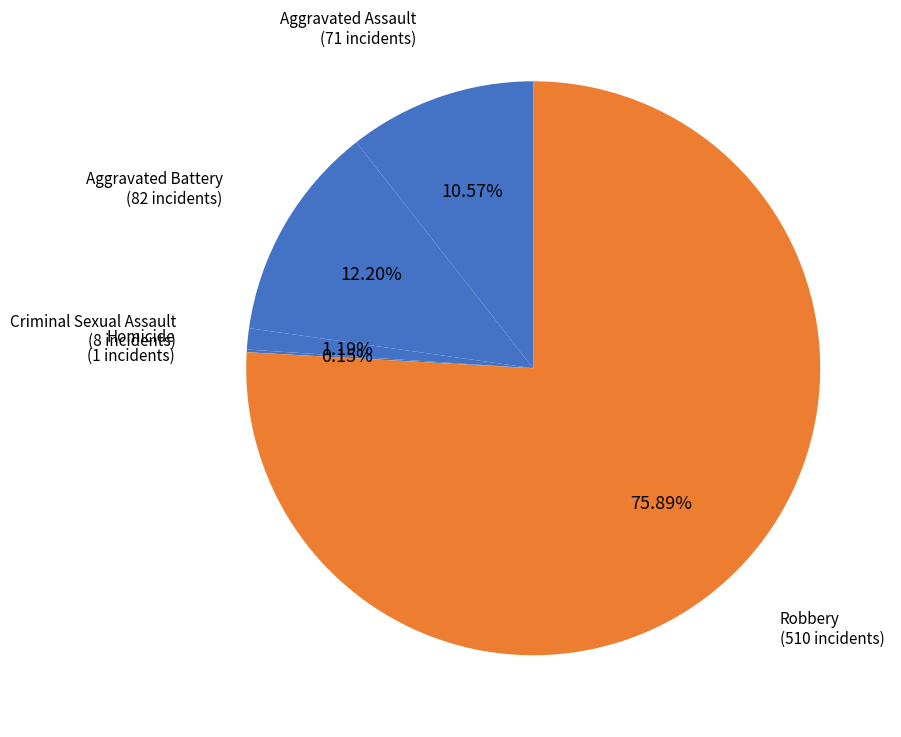

What is the largest slice in the pie chart?

Robbery